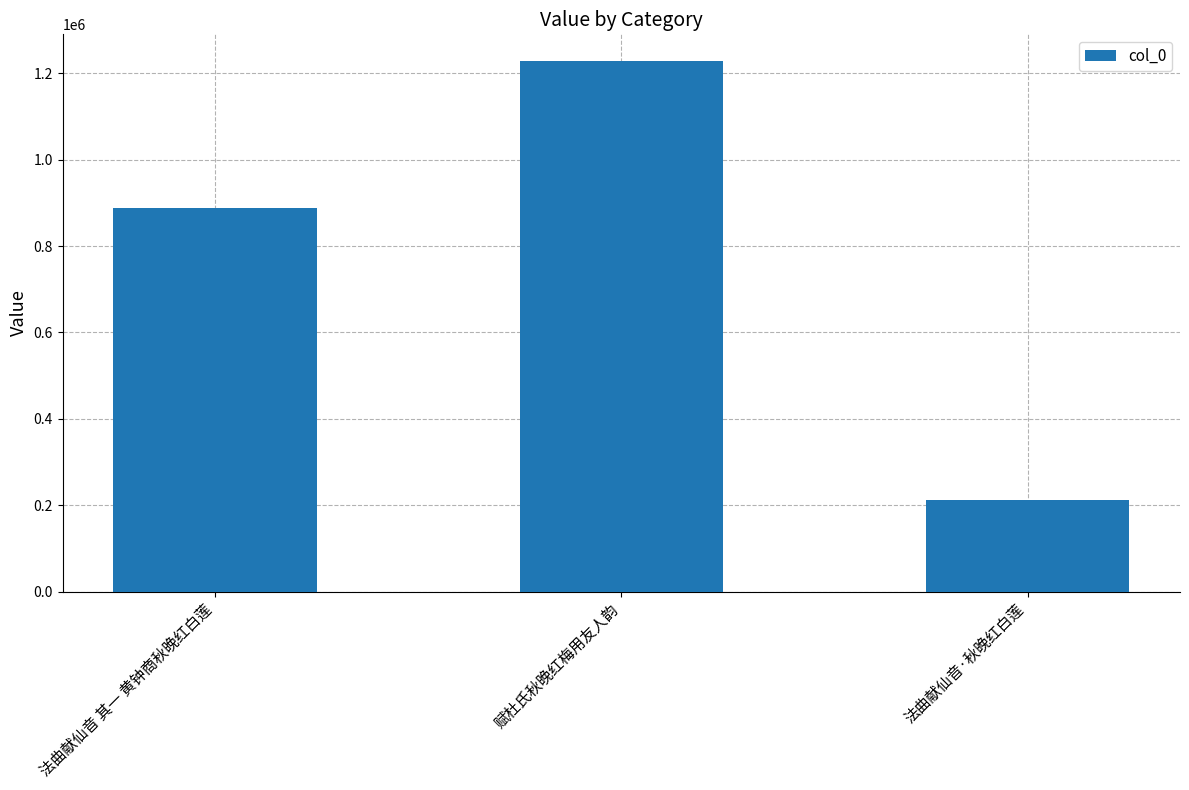

What is the difference between the maximum and minimum values?

1015402